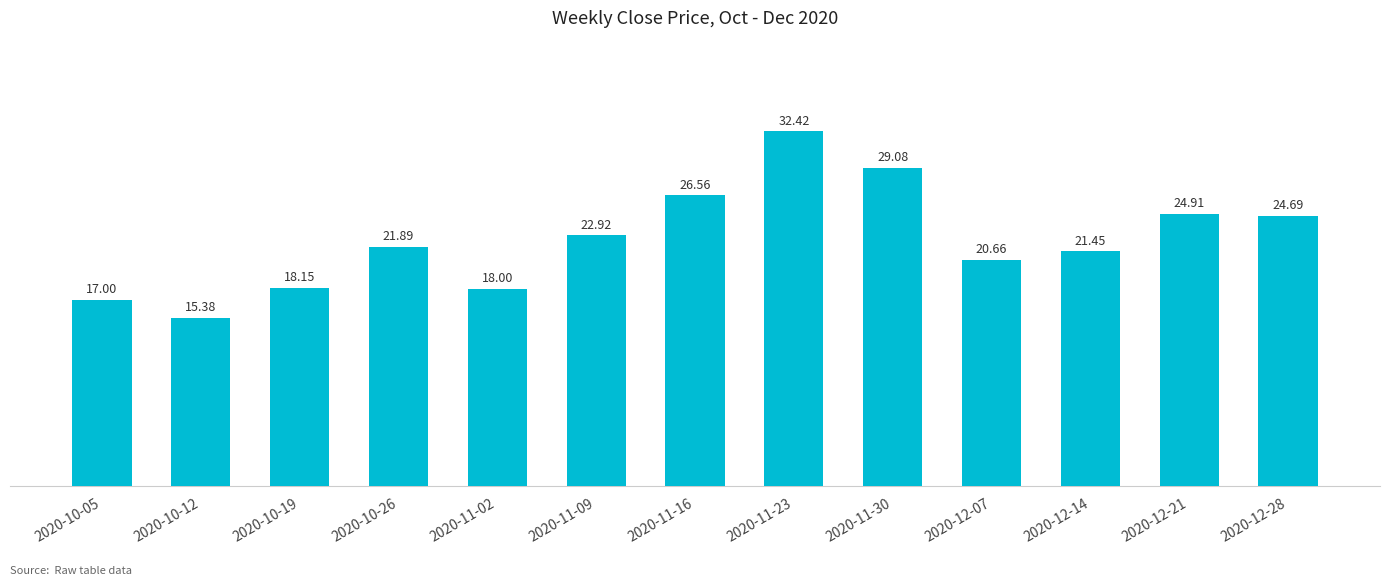

At which category does the chart reach its minimum across all series?

2020-10-12